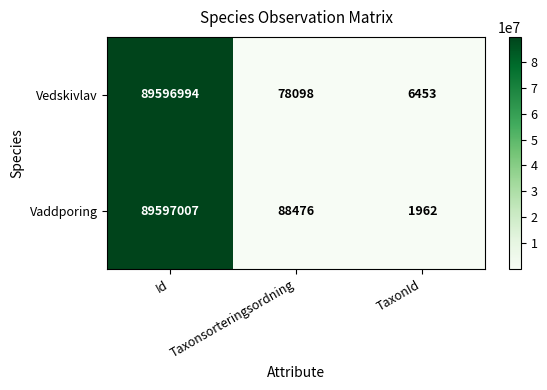

Which category has the highest value in the Vedskivlav series?

Id